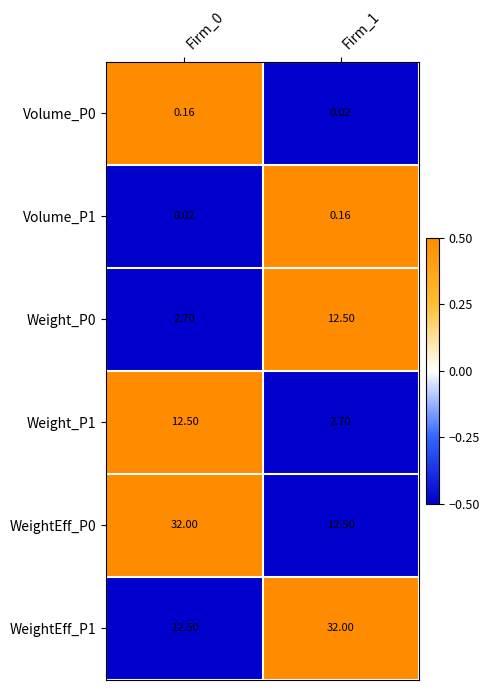

Is the value of WeightEff_P0 at Firm_0 greater than the value of Weight_P0 at Firm_0?

Yes